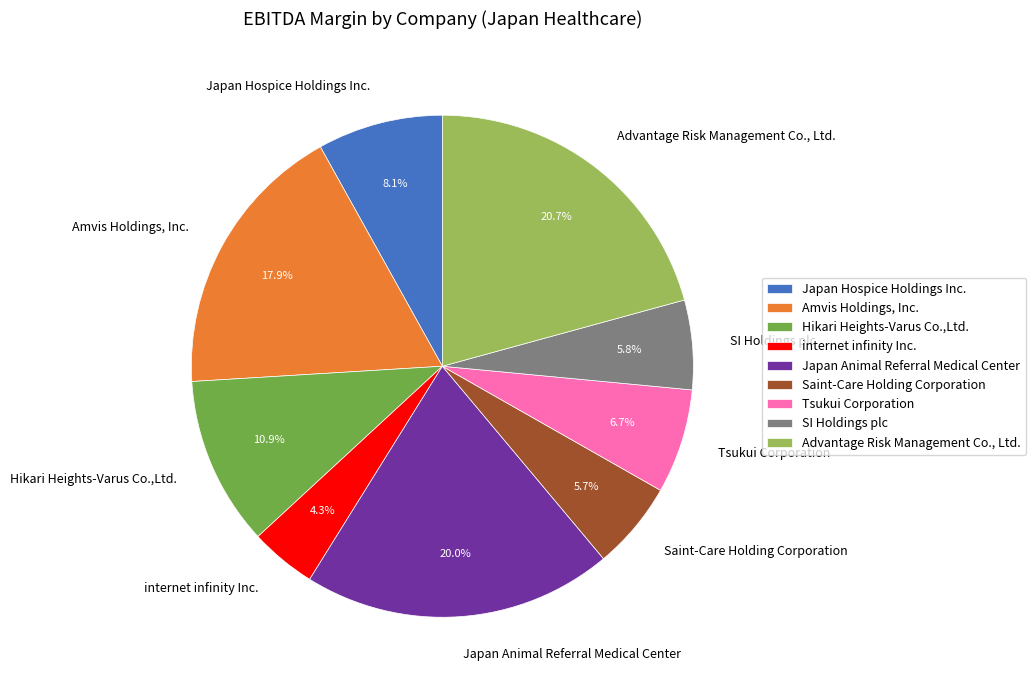

How many segments does this pie chart have?

9